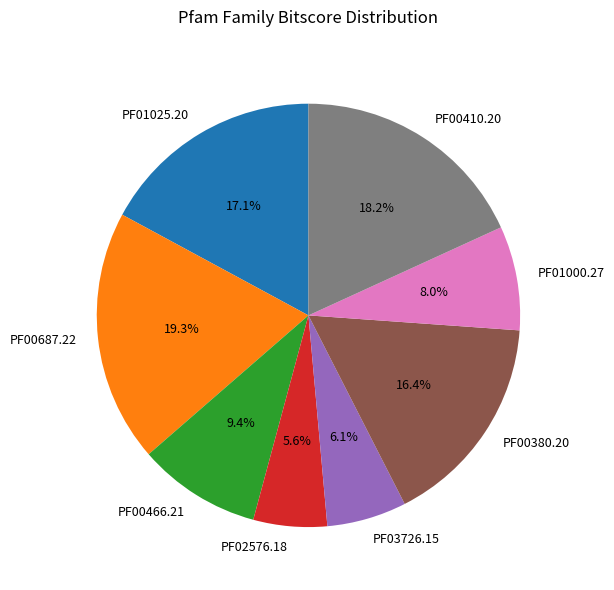

To the nearest percent, what is the difference between the PF00410.20 and PF00466.21 slice percentages?

9%